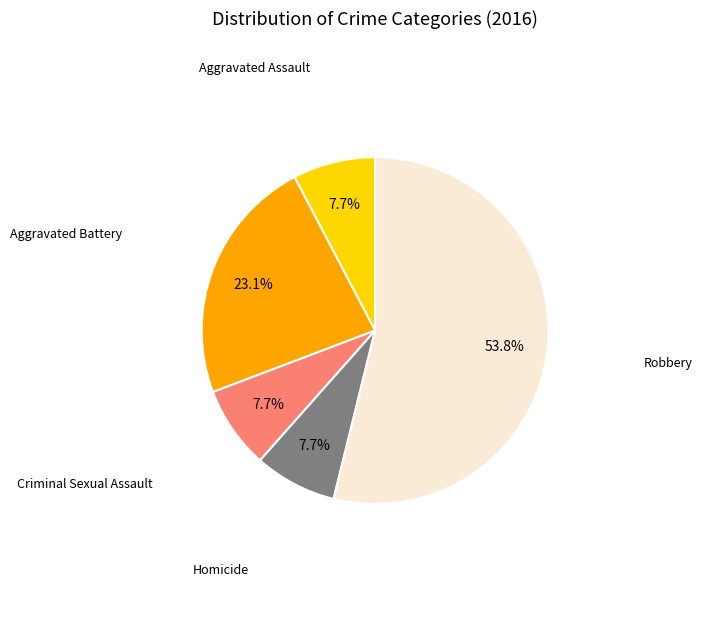

To the nearest percent, what is the average slice percentage?

20%